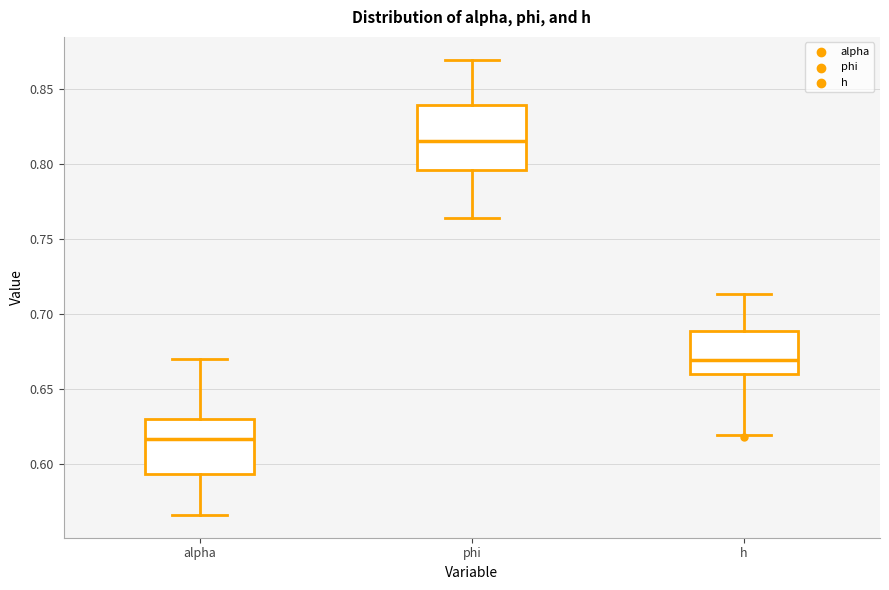

Comparing the boxes themselves (not the whiskers), which one is the tallest?

phi